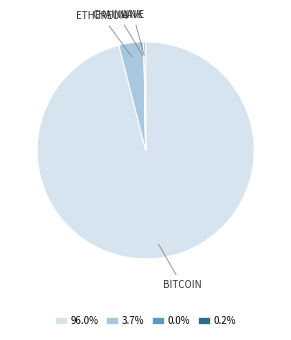

Is there any slice that represents more than half of the pie?

Yes